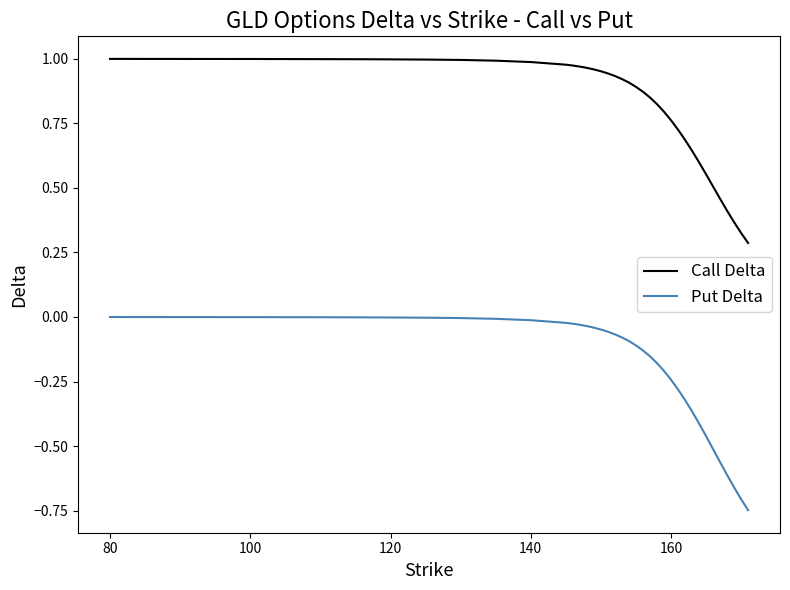

Which series has the largest range (max minus min)?

Put Delta